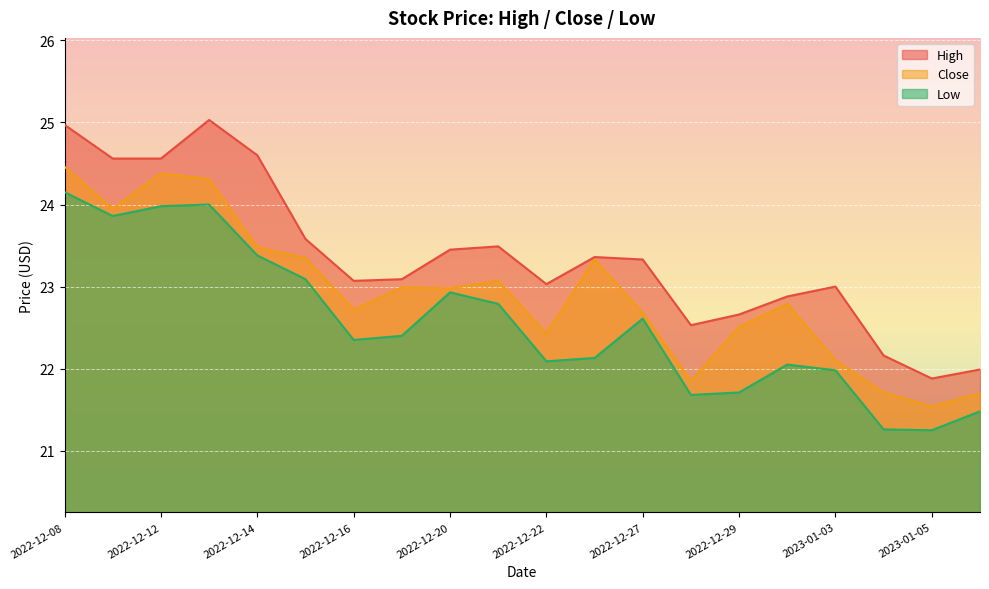

Reading left to right, extract all data points from this chart.

High: 2022-12-08=25.0	2022-12-09=24.6	2022-12-12=24.6	2022-12-13=25.0	2022-12-14=24.6	2022-12-15=23.6	2022-12-16=23.1	2022-12-19=23.1	2022-12-20=23.5	2022-12-21=23.5	2022-12-22=23.0	2022-12-23=23.4	2022-12-27=23.3	2022-12-28=22.5	2022-12-29=22.7	2022-12-30=22.9	2023-01-03=23.0	2023-01-04=22.2	2023-01-05=21.9	2023-01-06=22.0
Close: 2022-12-08=24.5	2022-12-09=24.0	2022-12-12=24.4	2022-12-13=24.3	2022-12-14=23.5	2022-12-15=23.4	2022-12-16=22.7	2022-12-19=23.0	2022-12-20=23.0	2022-12-21=23.1	2022-12-22=22.4	2022-12-23=23.3	2022-12-27=22.7	2022-12-28=21.9	2022-12-29=22.5	2022-12-30=22.8	2023-01-03=22.1	2023-01-04=21.7	2023-01-05=21.5	2023-01-06=21.7
Low: 2022-12-08=24.1	2022-12-09=23.9	2022-12-12=24.0	2022-12-13=24.0	2022-12-14=23.4	2022-12-15=23.1	2022-12-16=22.4	2022-12-19=22.4	2022-12-20=22.9	2022-12-21=22.8	2022-12-22=22.1	2022-12-23=22.1	2022-12-27=22.6	2022-12-28=21.7	2022-12-29=21.7	2022-12-30=22.0	2023-01-03=22.0	2023-01-04=21.3	2023-01-05=21.2	2023-01-06=21.5